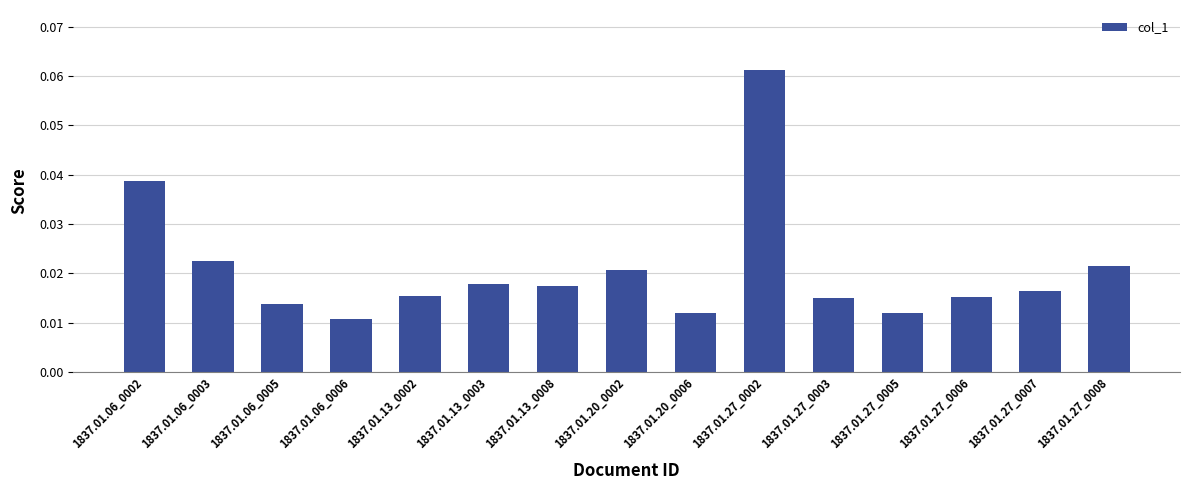

Which label corresponds to the largest value in the chart?

1837.01.27_0002